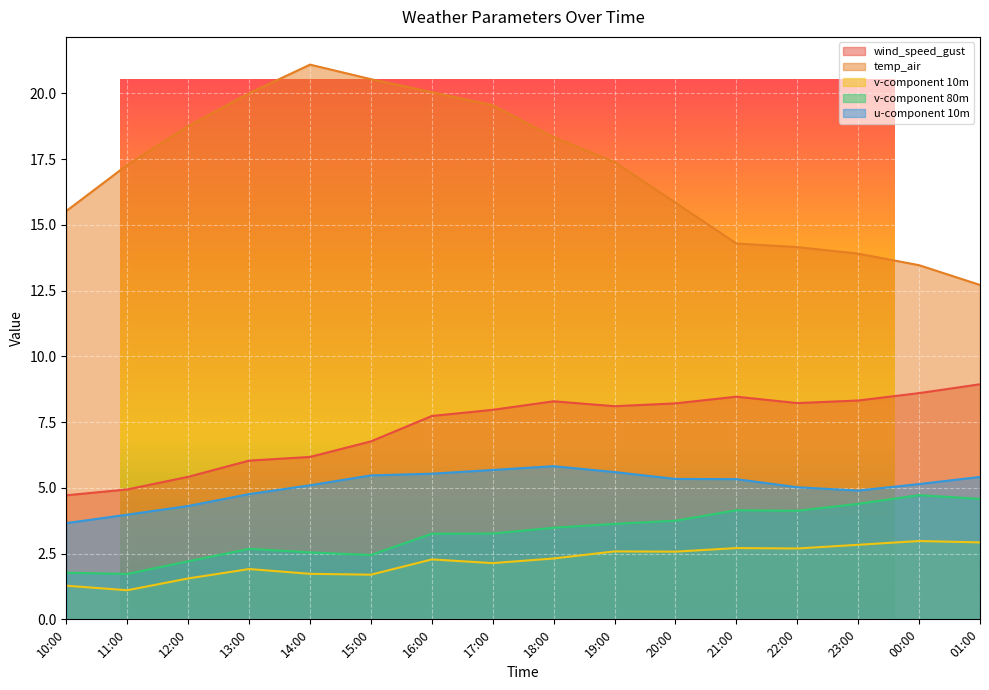

What is the value of the v-component 10m point at the 14th from the left?

2.8